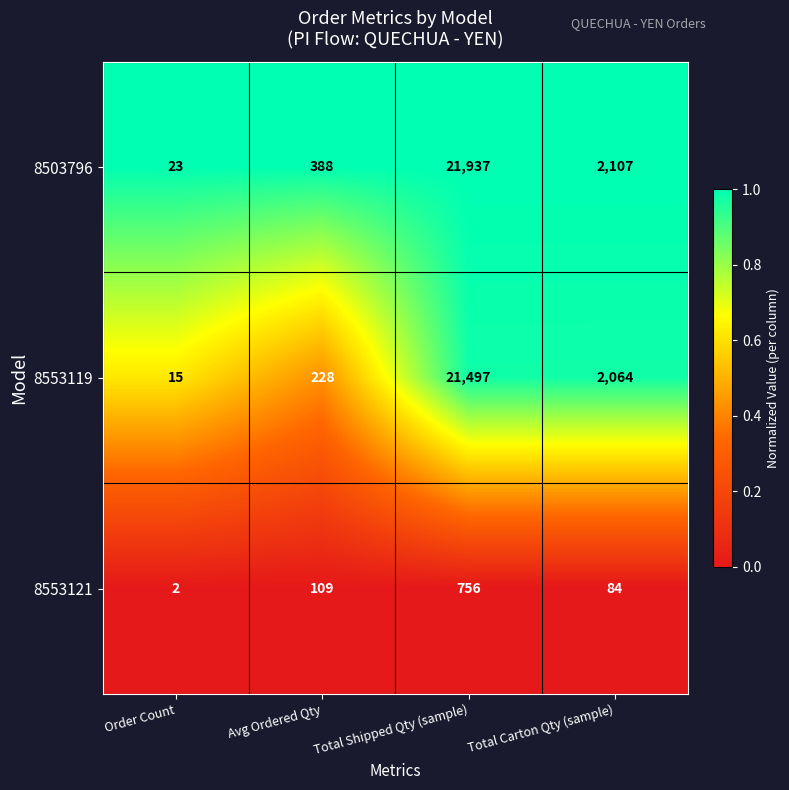

What is the difference between the 8503796 values at Total Shipped Qty (sample) and Order Count?

21914